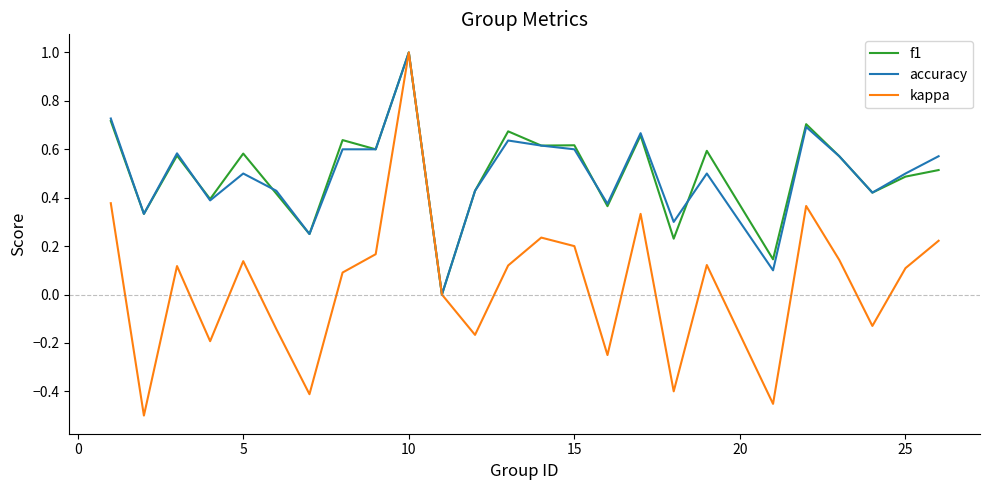

Which series has the largest range (max minus min)?

kappa